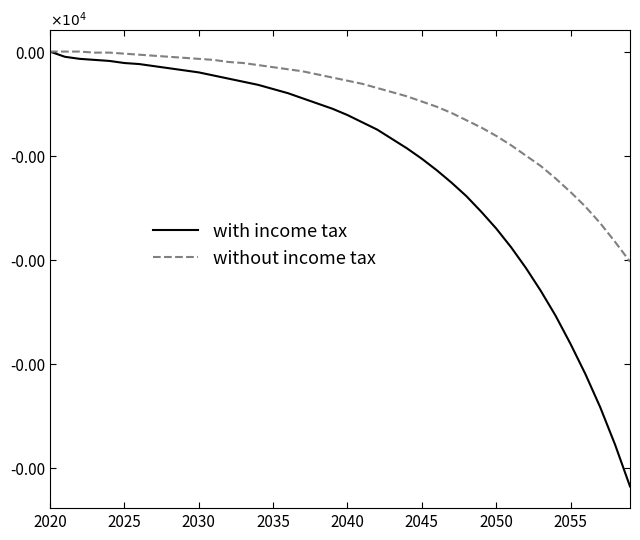

What are all the series names shown in the legend?

with income tax, without income tax